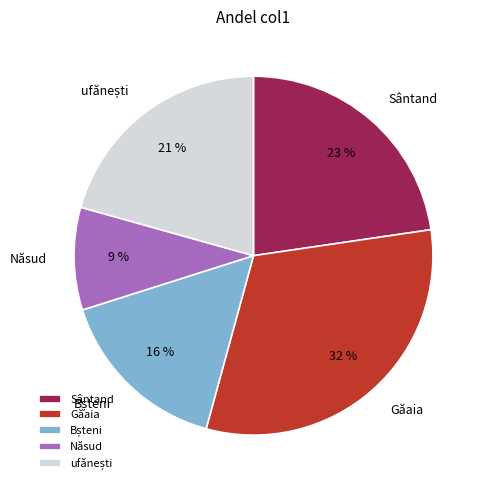

Count the number of slices in the pie.

5